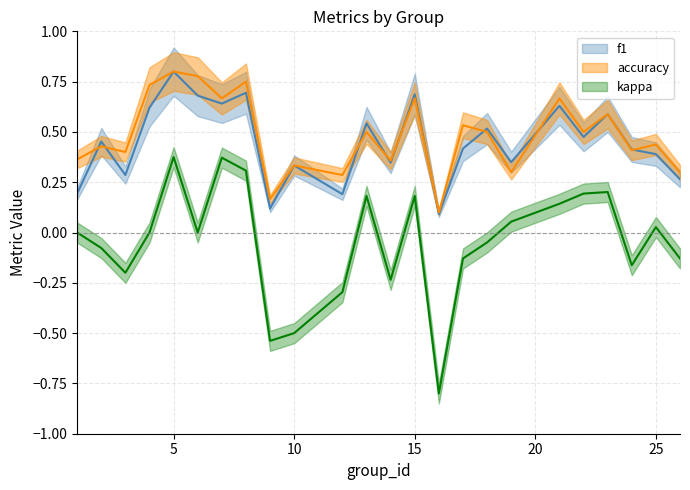

Between 6 and 26, which is larger?

6